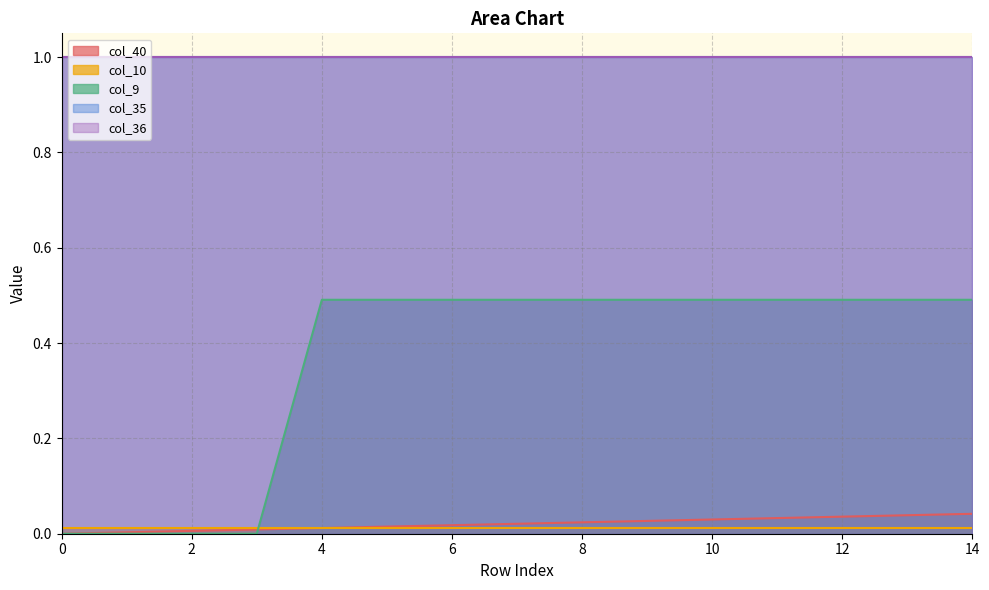

True or false: col_40 and col_36 cross at least once.

False